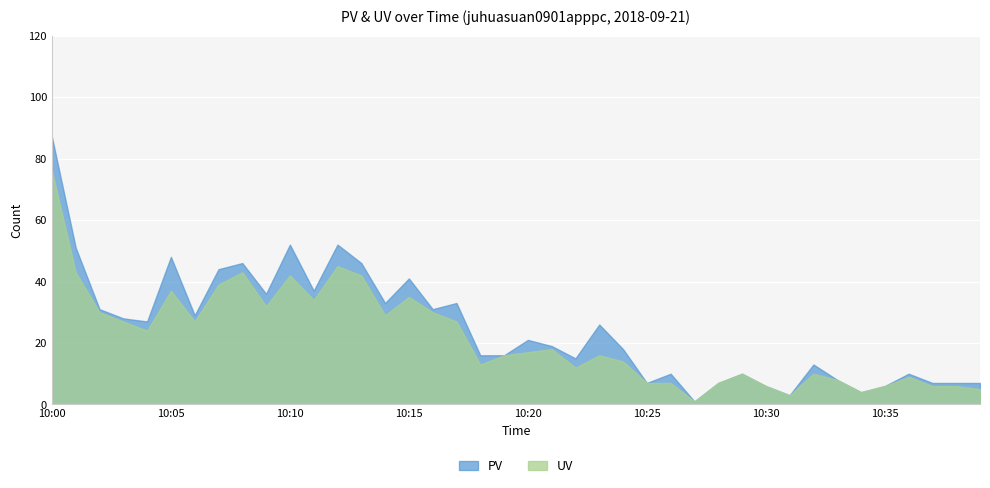

Reading left to right, transcribe all the data shown in this chart.

PV: 87	51	31	28	27	48	29	44	46	36	52	37	52	46	33	41	31	33	16	16	21	19	15	26	18	7	10	1	7	10	6	3	13	8	4	6	10	7	7	7
UV: 76	43	30	27	24	37	27	39	43	32	42	34	45	42	29	35	30	27	13	16	17	18	12	16	14	7	7	1	7	10	6	3	10	8	4	6	9	6	6	5